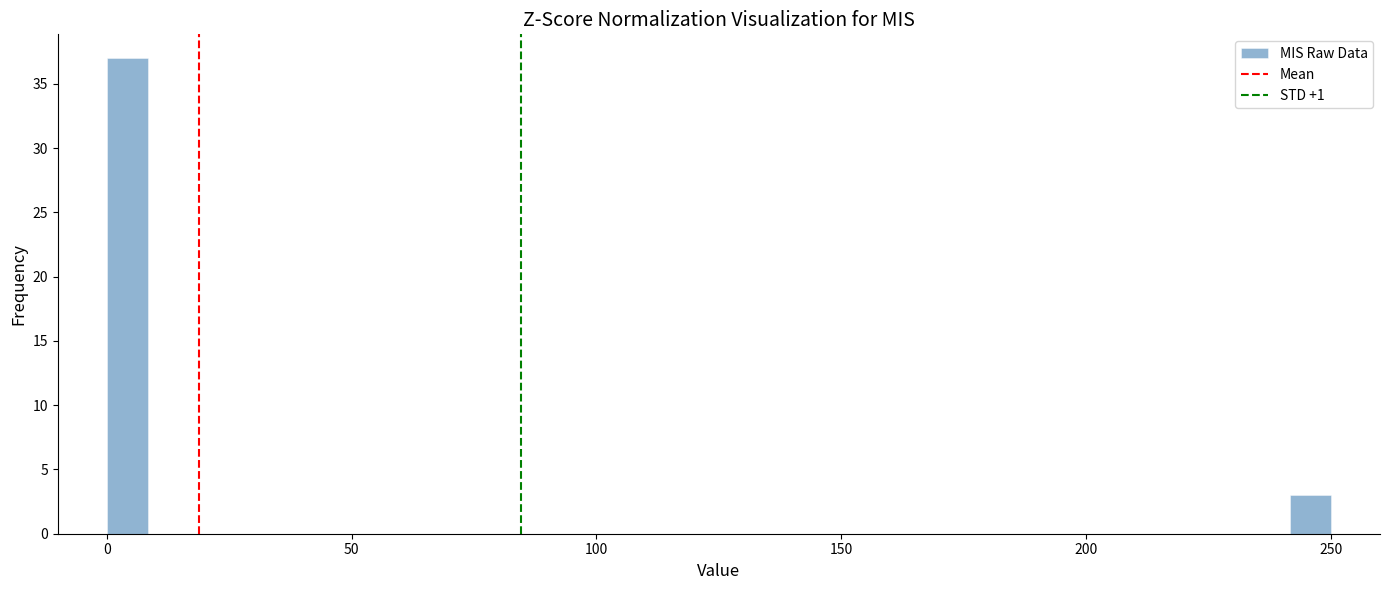

Read against the x-axis, roughly where is the centre of the tallest bar?

5